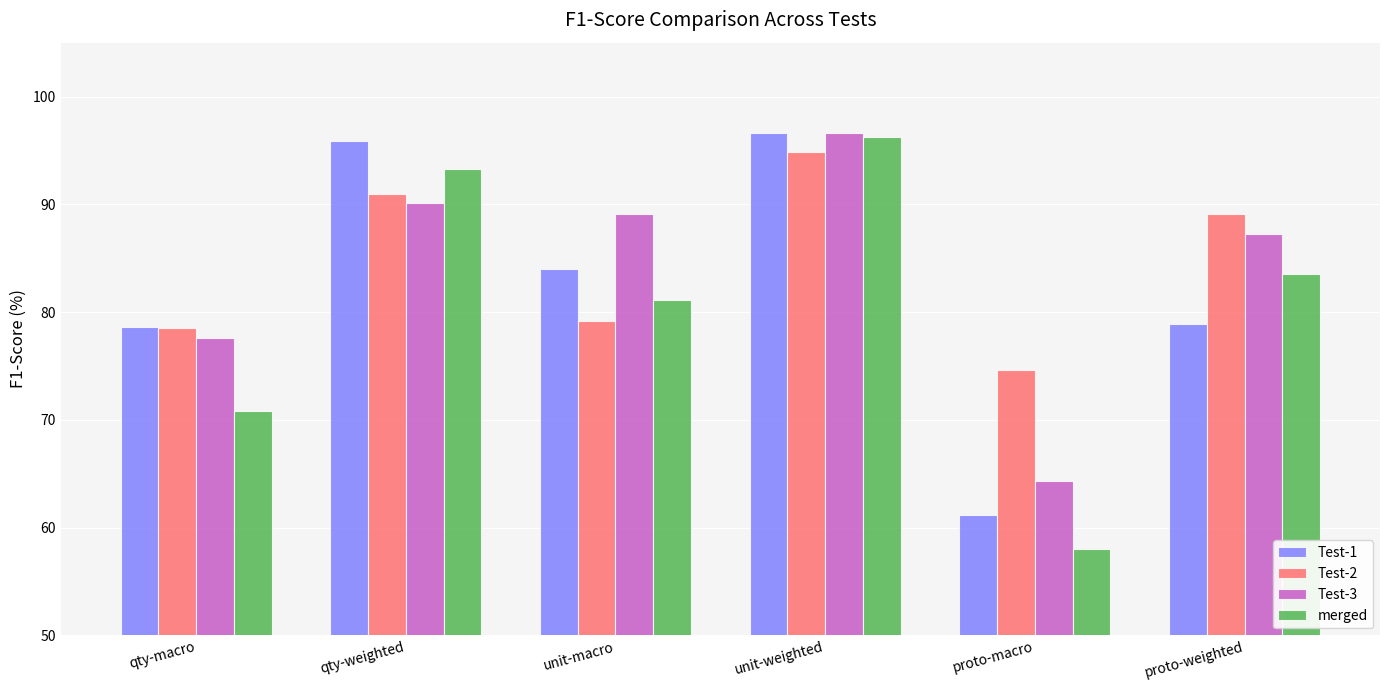

What are all the series names shown in the legend?

Test-1, Test-2, Test-3, merged